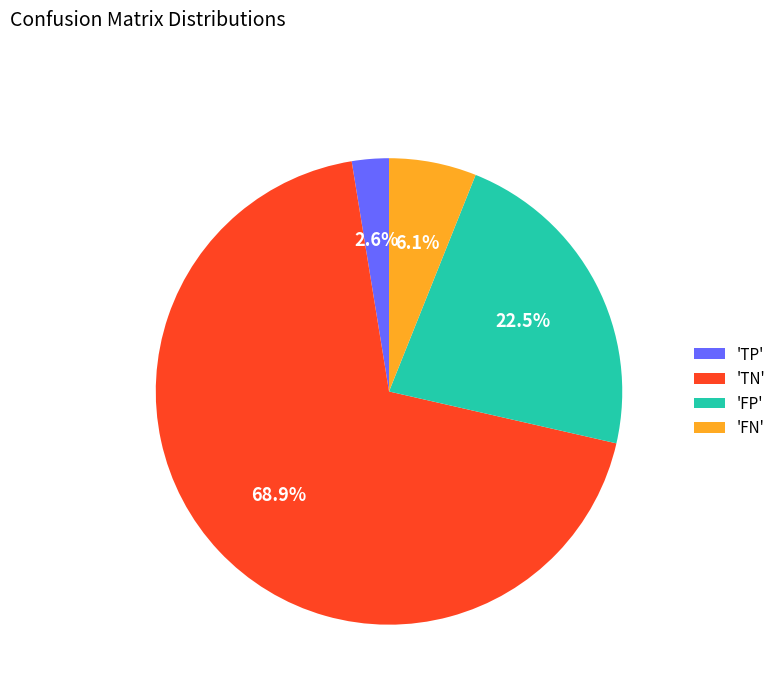

What percentage is NOT represented by 'TP'?

97.4%